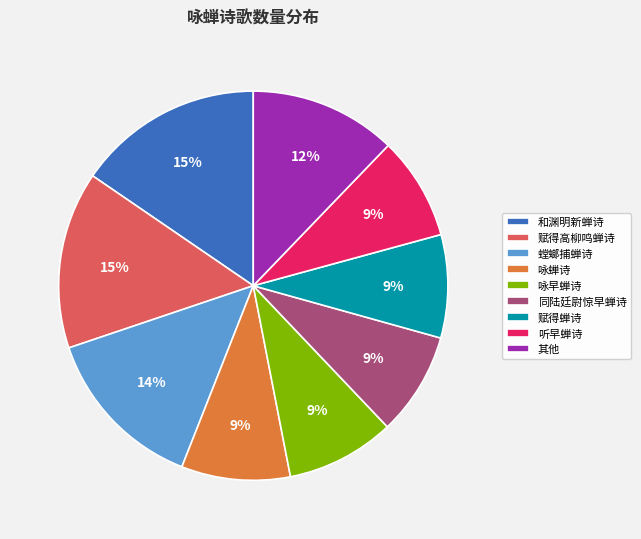

How many segments does this pie chart have?

9